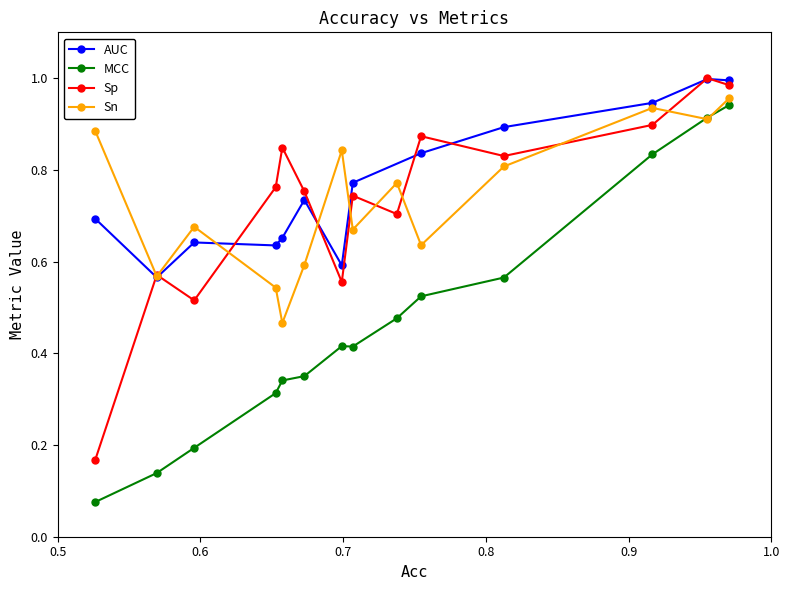

In Sn, how many points are lower than both neighbors (excluding endpoints)?

5